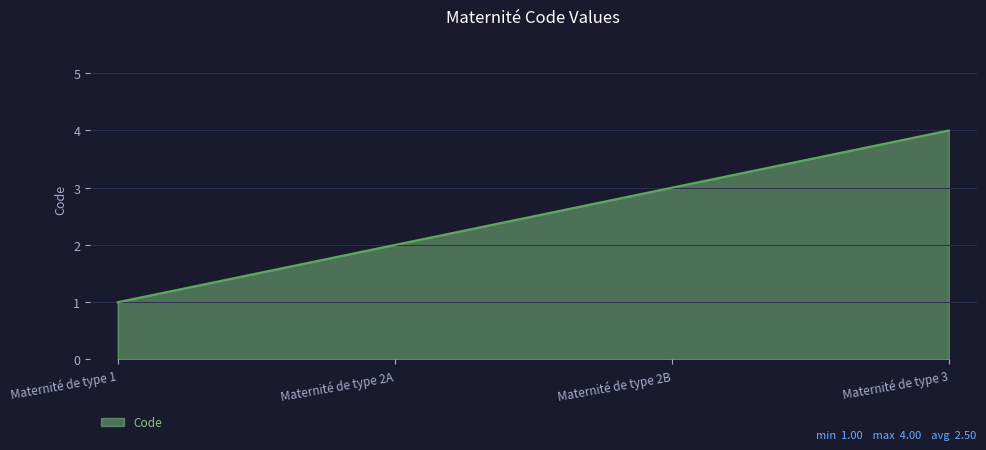

What is the maximum value shown in the chart?

4.0